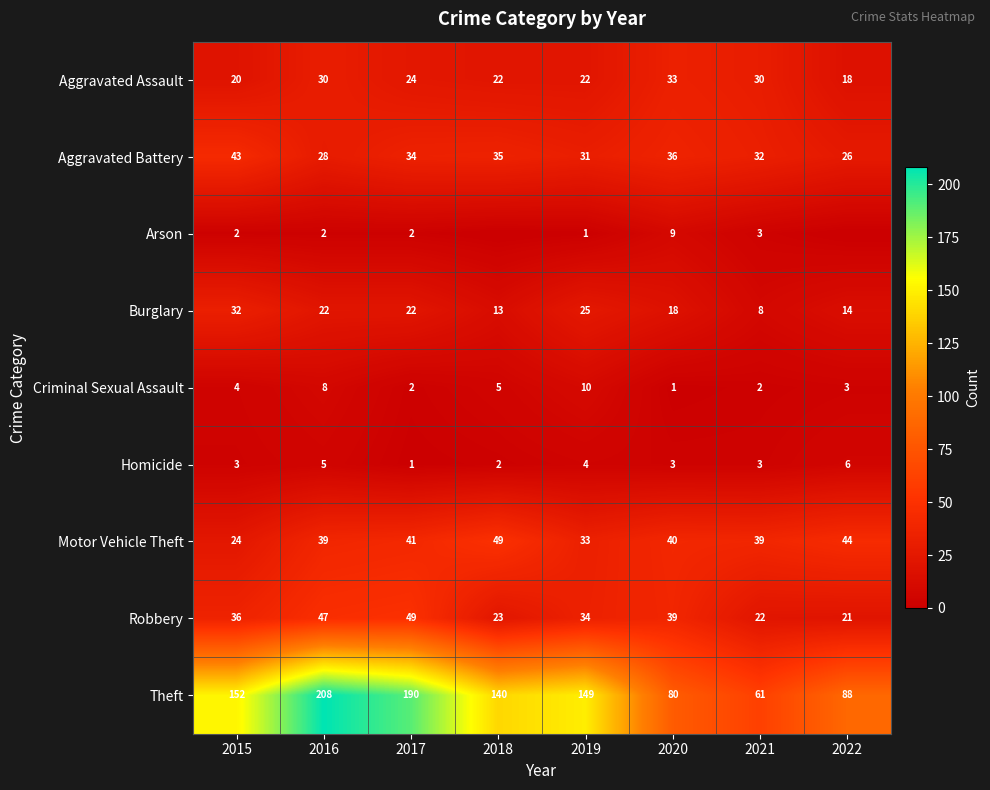

What is the total value across all series at 2016?

389